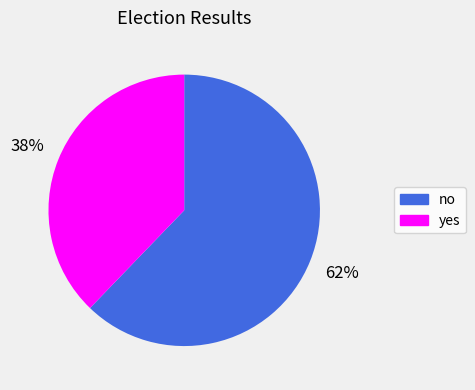

Which slice is the smallest?

yes